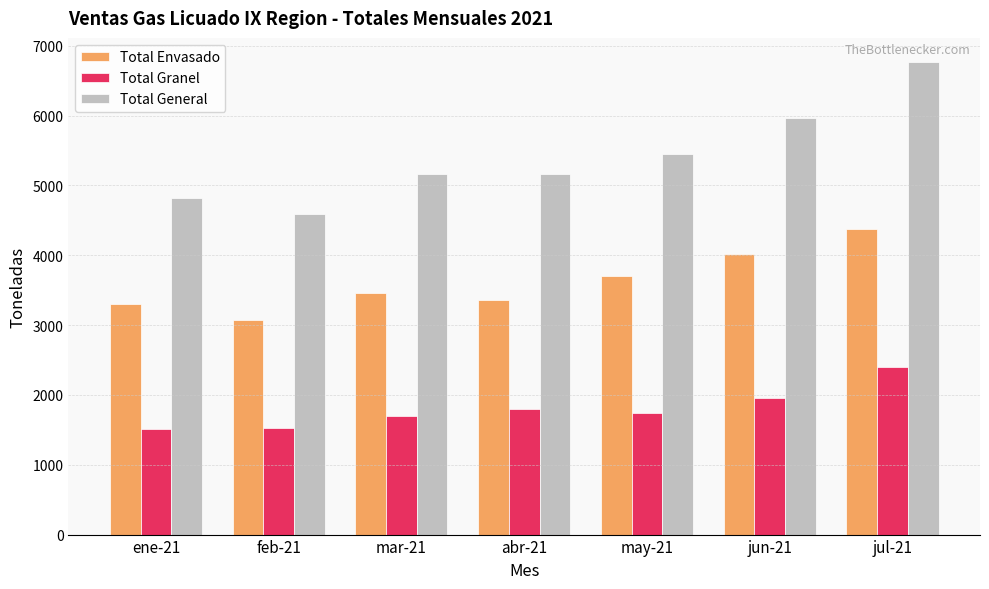

How many data points does each series have?

7